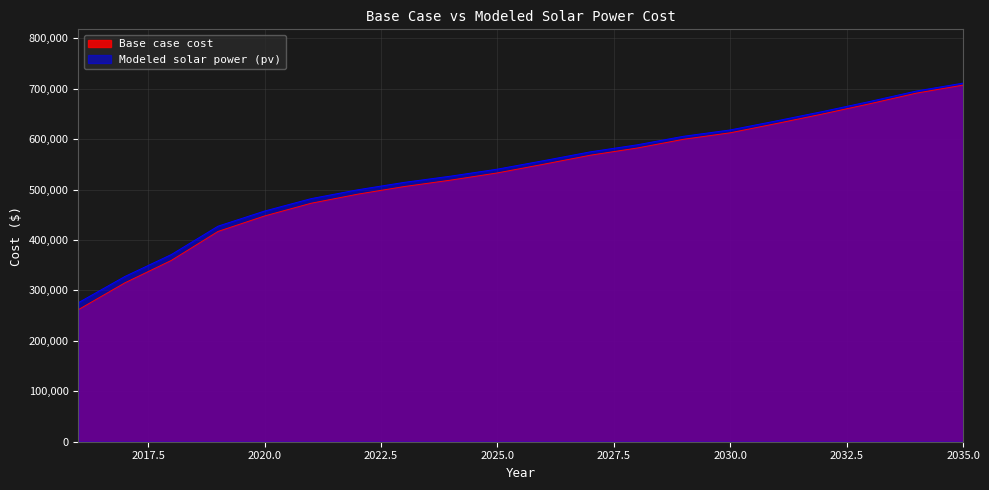

True or false: Base case cost and Modeled solar power (pv) cross at least once.

False